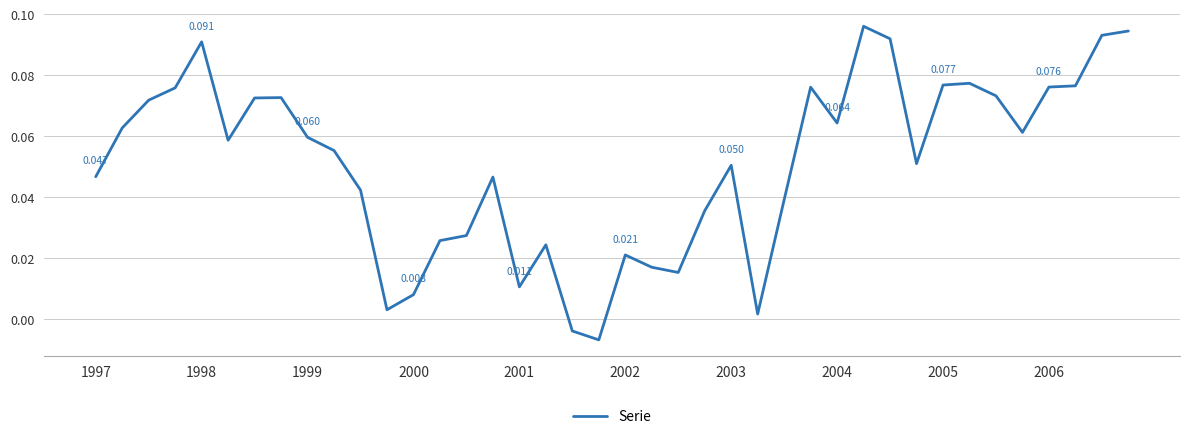

How many lines are shown in the chart?

1